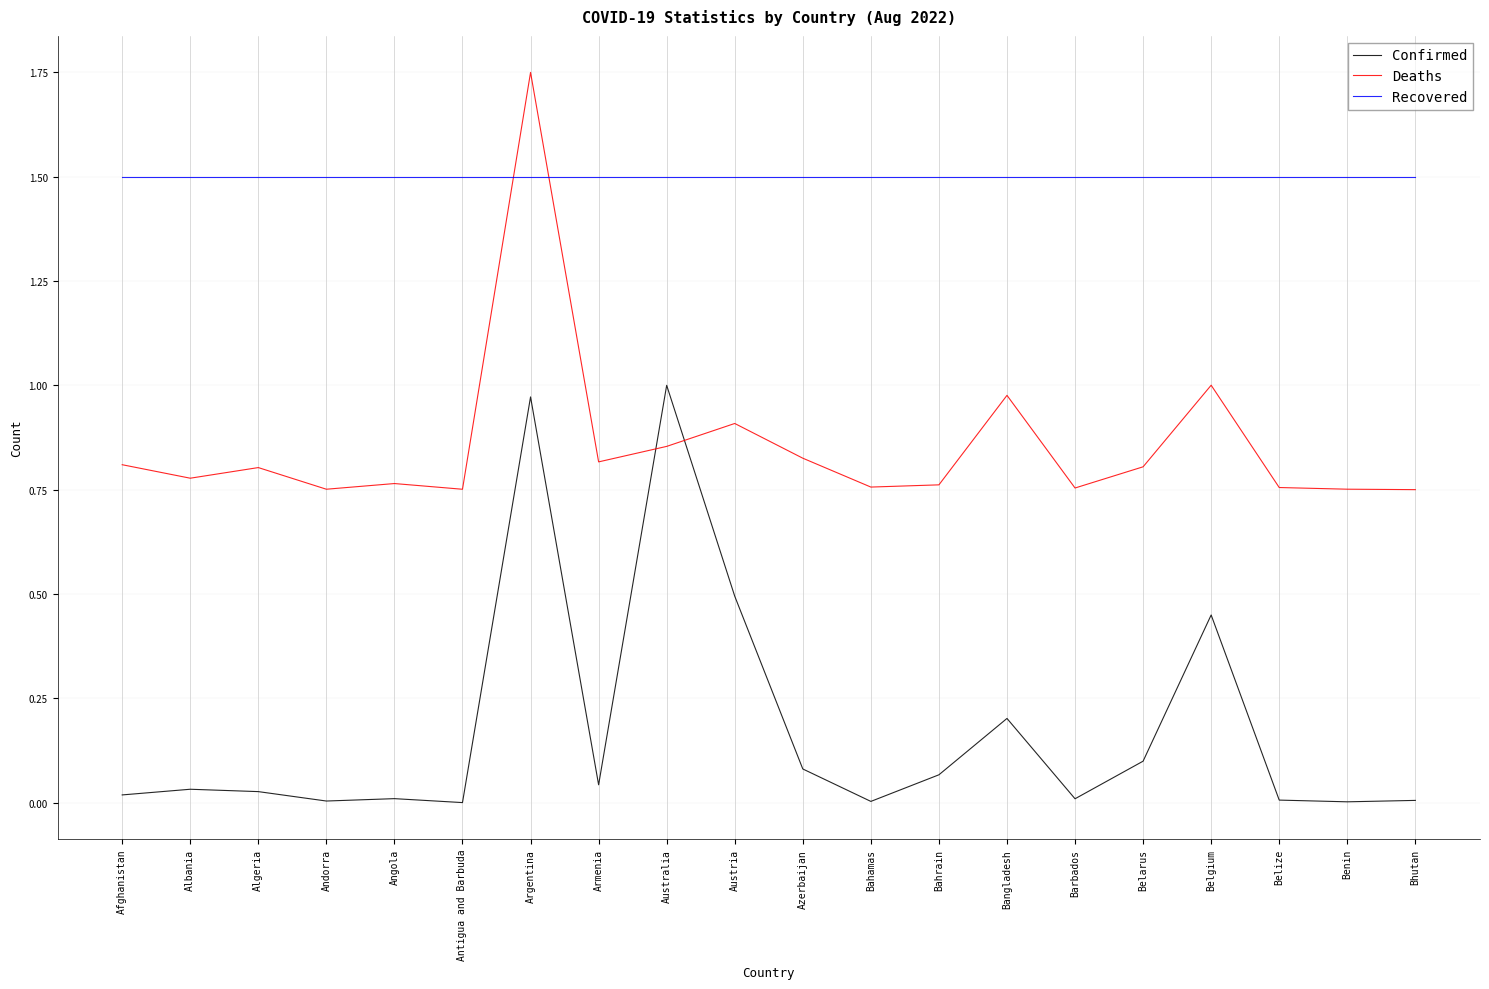

Is this an area chart (filled region under the line)?

No